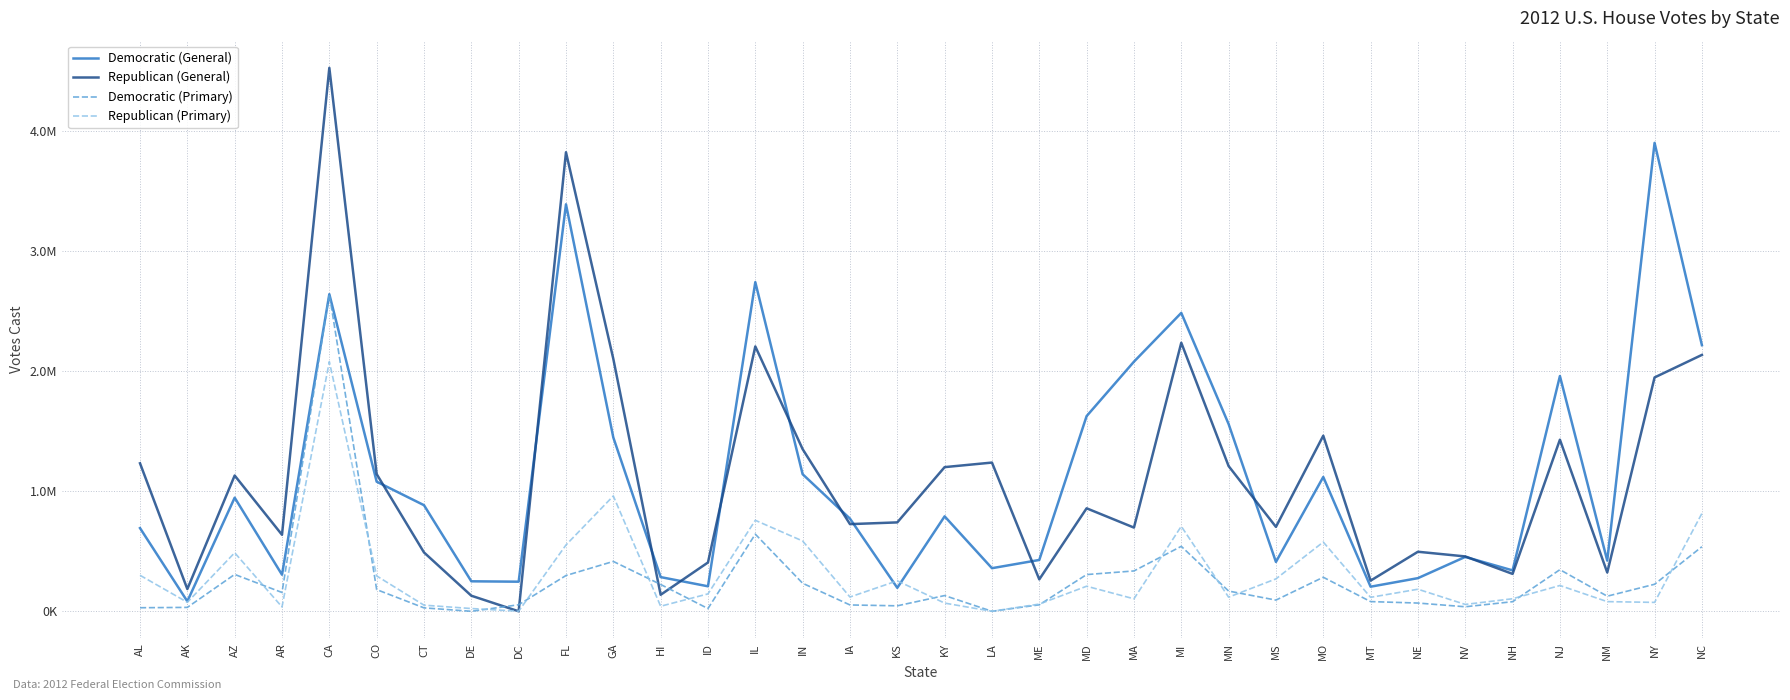

Does the chart display data point markers on the line(s)?

No